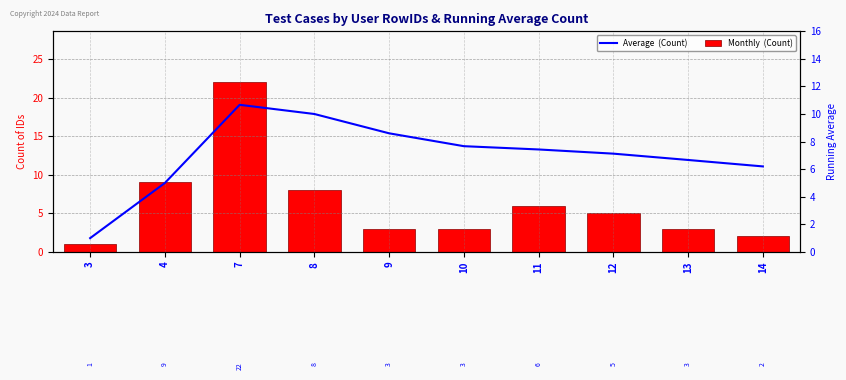

At how many categories does at least one series exceed 21?

1